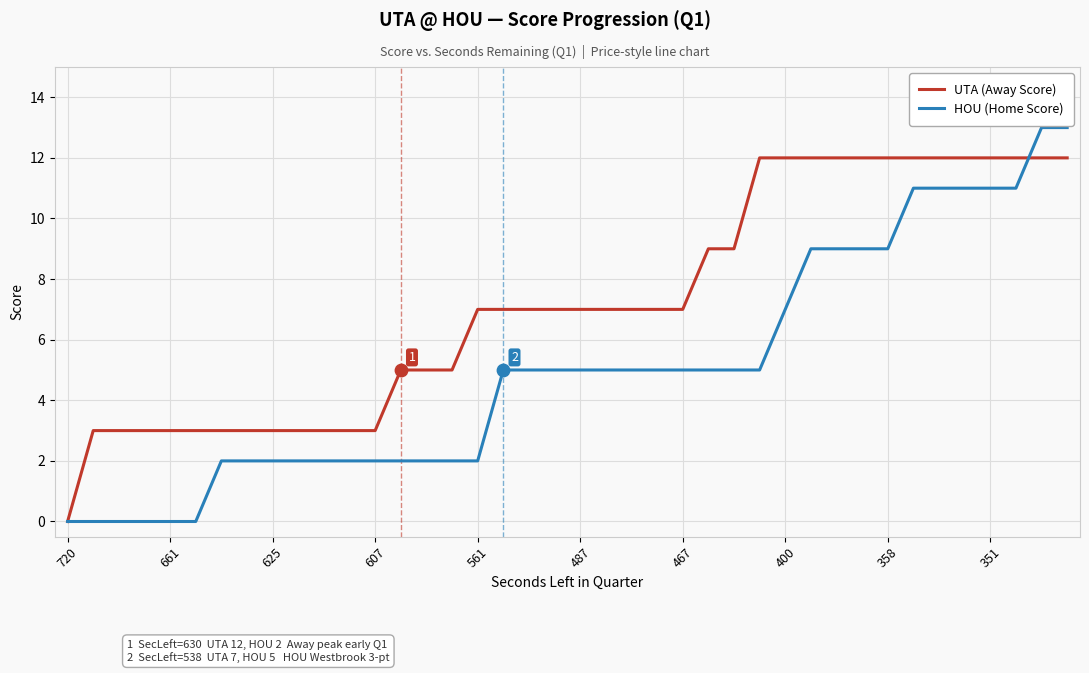

Which series has the largest total across all categories?

UTA (Away Score)